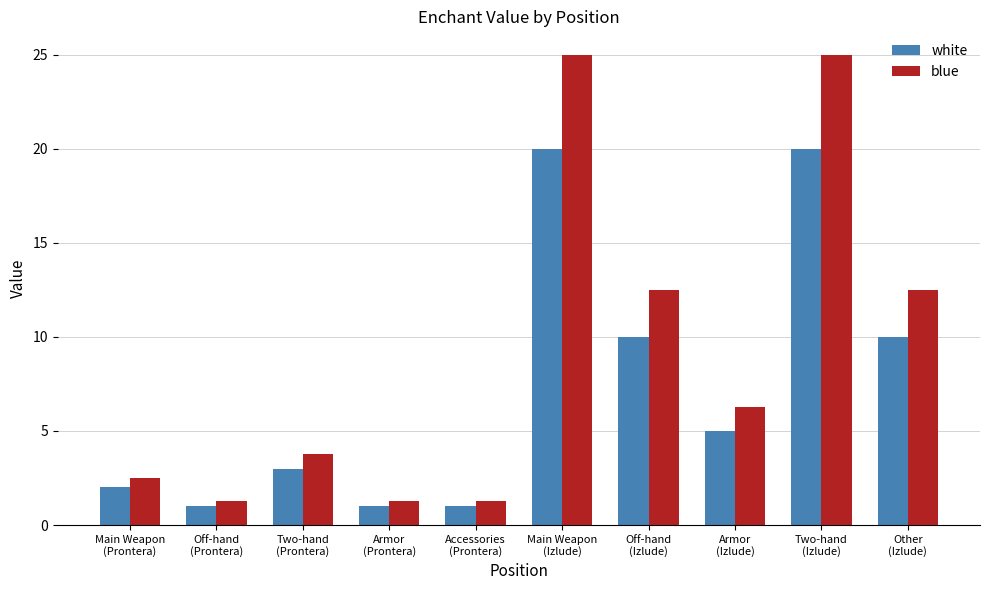

List the series in order of their overall mean, highest first.

blue, white